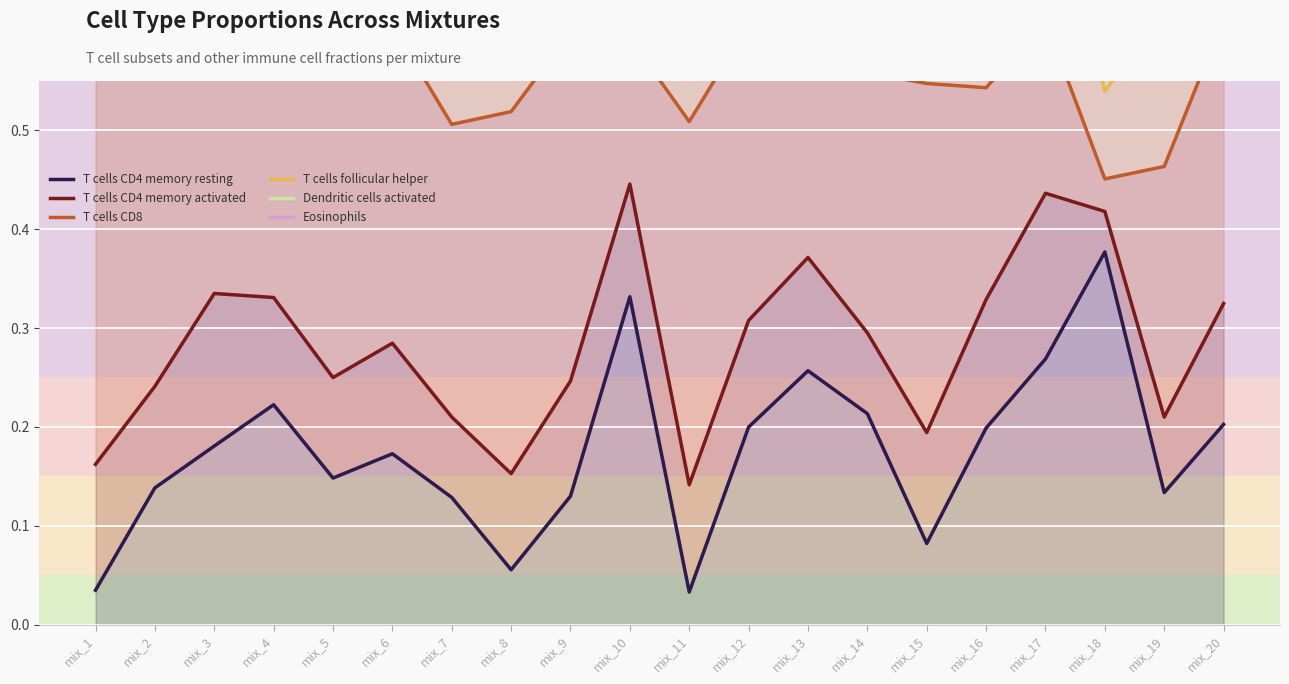

What is the value of the Eosinophils point at the 16th from the left?

0.8